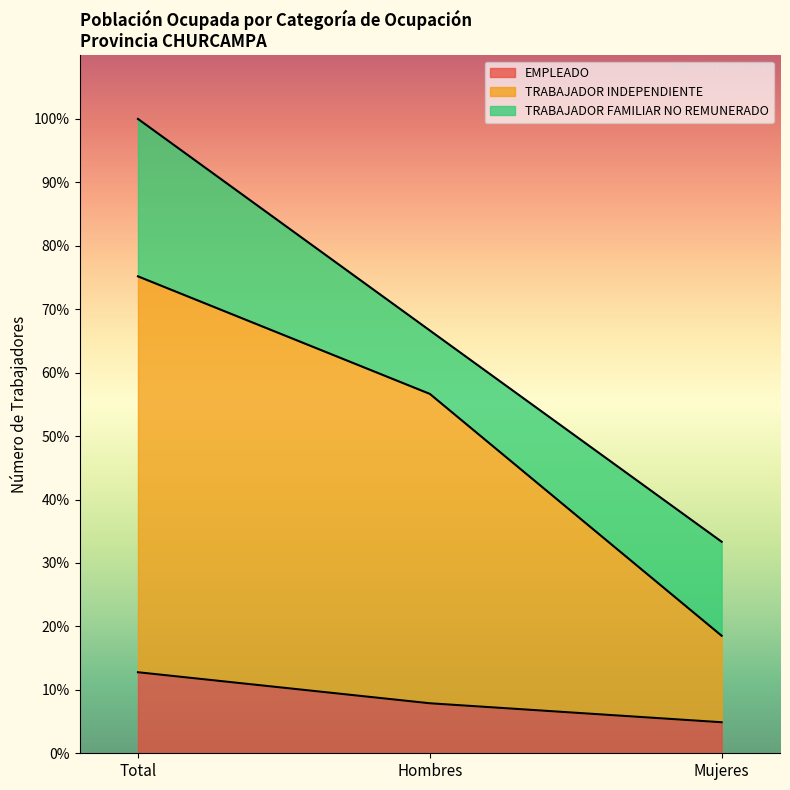

Which series has the largest total across all categories?

TRABAJADOR INDEPENDIENTE